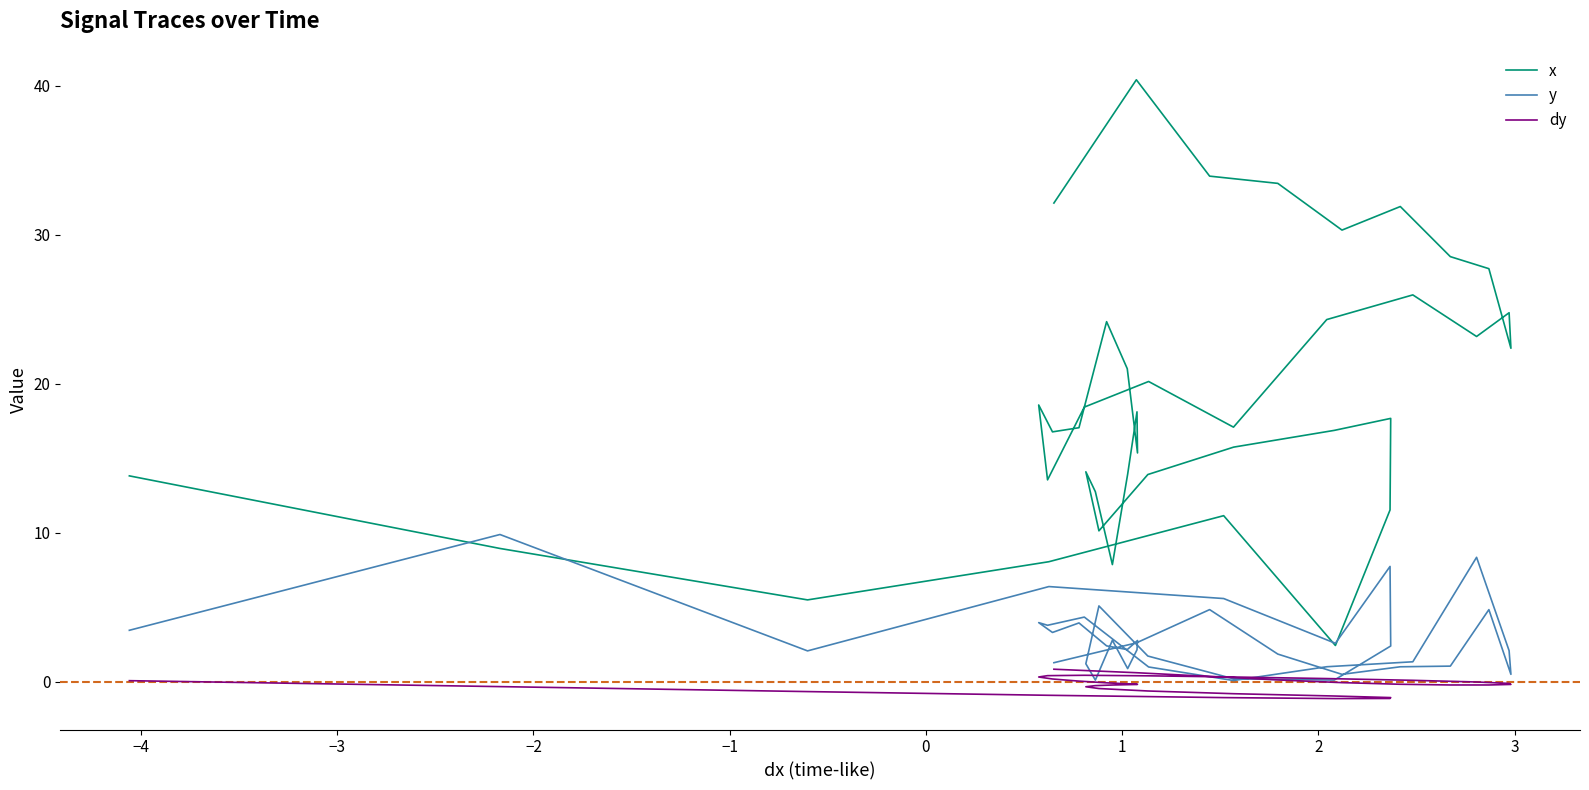

Which series has the largest range (max minus min)?

x